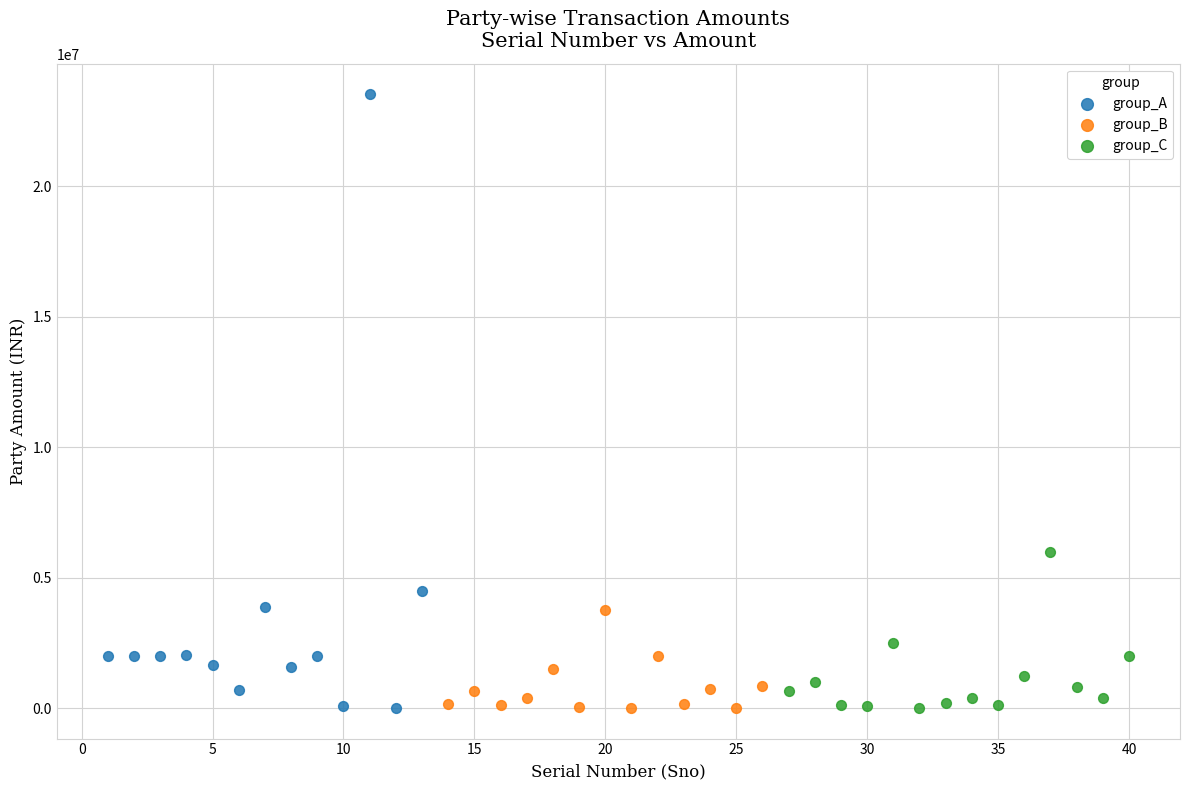

Which series contains the highest Y value?

group_A